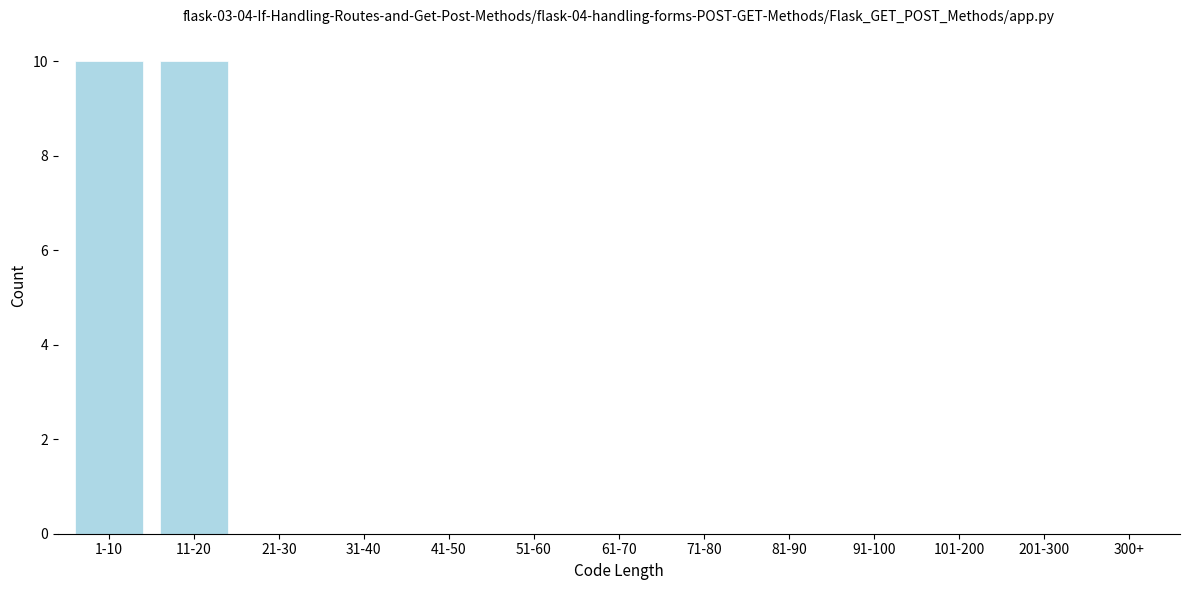

Reading right to left, list all the values displayed in this chart.

300+=0	201-300=0	101-200=0	91-100=0	81-90=0	71-80=0	61-70=0	51-60=0	41-50=0	31-40=0	21-30=0	11-20=10	1-10=10